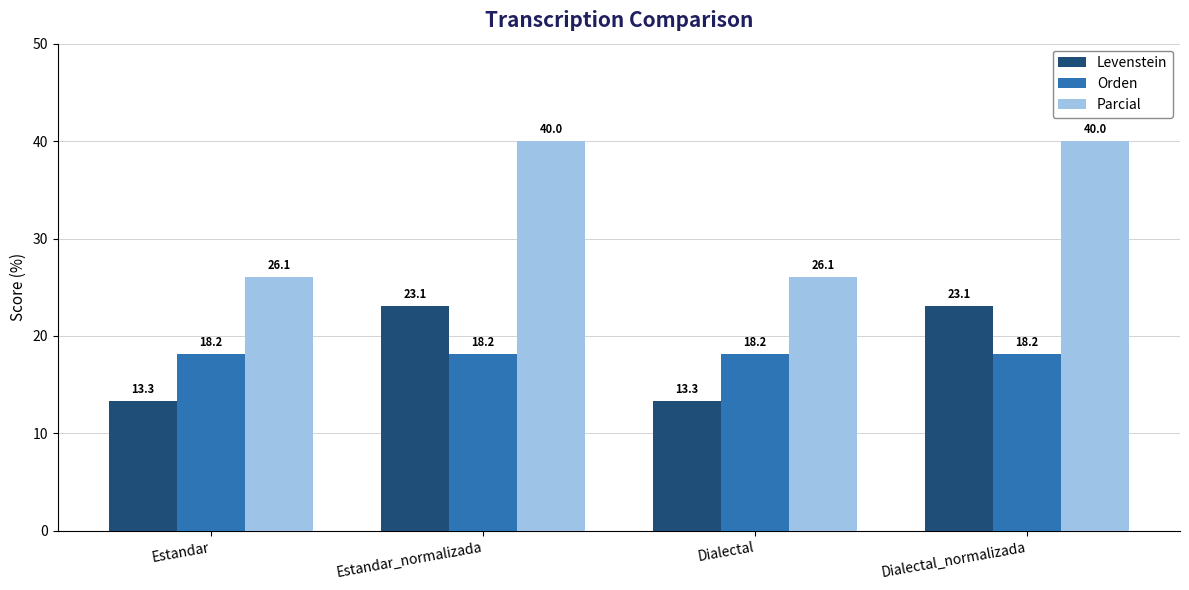

Which series has the largest range (max minus min)?

Parcial